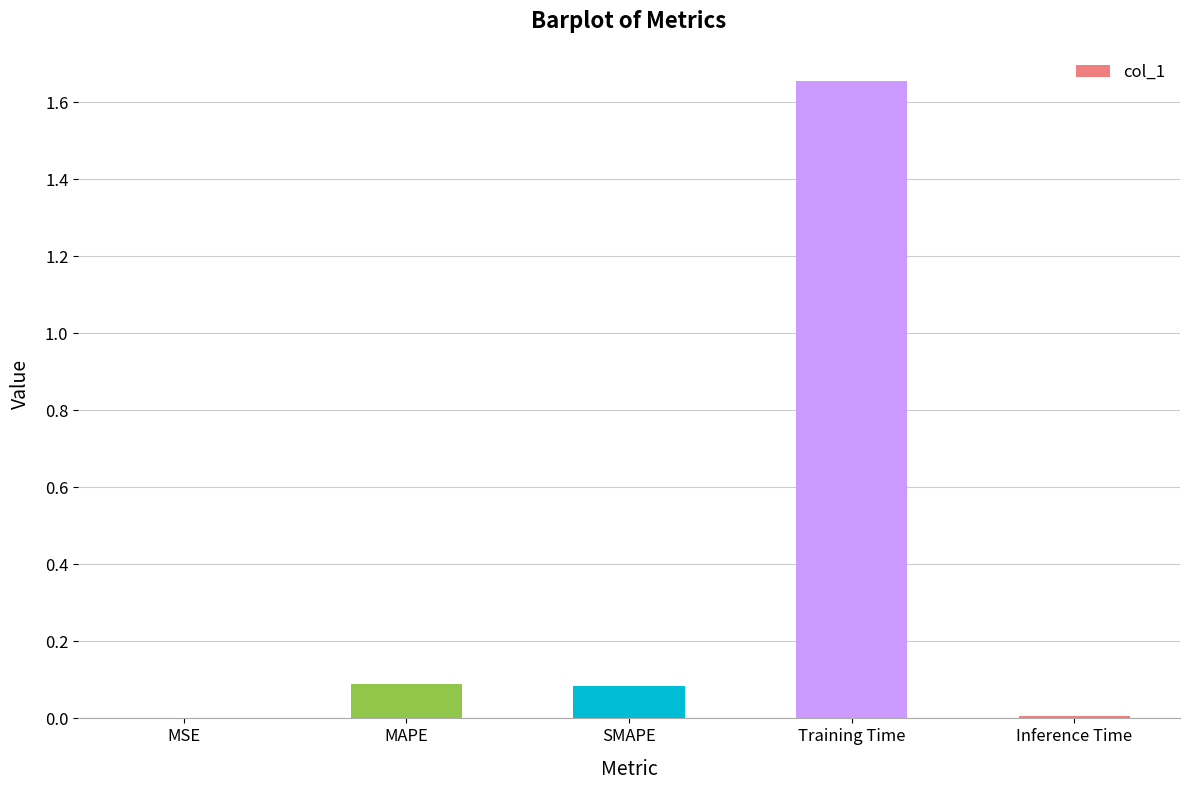

What is the sum of all values?

1.8